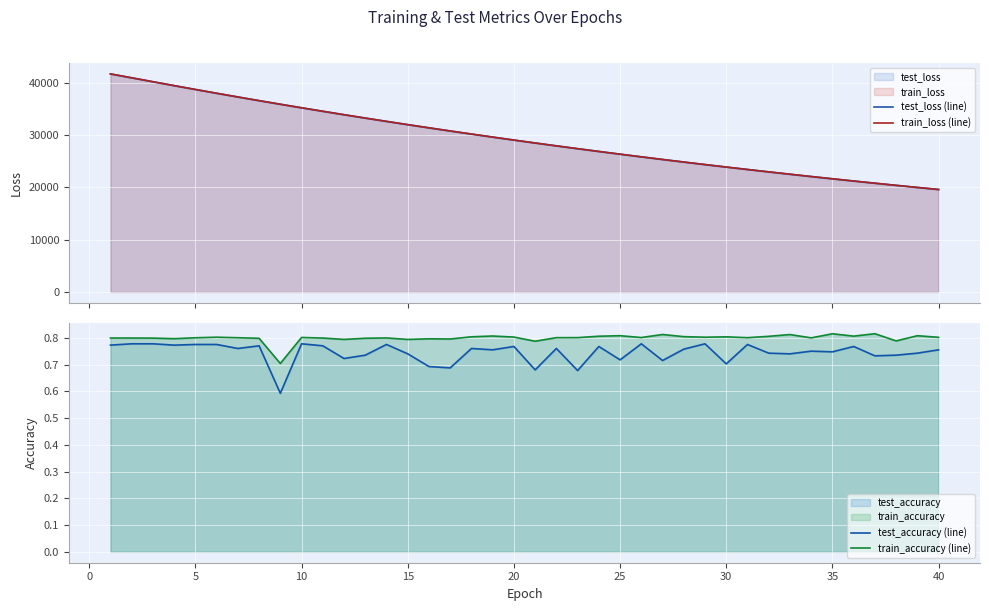

Reading right to left, extract all data points from this chart.

test_loss (line): 19616.5	20011.2	20413.2	20823.0	21240.5	21665.6	22098.8	22539.8	22989.6	23447.9	23913.2	24388.7	24872.4	25364.6	25867.1	26377.3	26898.2	27427.7	27968.5	28517.0	29077.4	29646.5	30227.2	30816.7	31417.7	32029.5	32653.0	33285.3	33929.8	34586.7	35253.0	35929.8	36620.6	37321.9	38033.2	38757.2	39491.6	40238.3	40989.2	41734.0
train_loss (line): 19616.1	20010.9	20412.8	20822.5	21240.1	21665.1	22098.3	22539.4	22989.0	23447.5	23912.7	24388.1	24871.8	25364.1	25866.6	26376.8	26897.7	27427.1	27967.9	28516.4	29076.6	29645.9	30226.4	30816.2	31417.1	32028.8	32652.3	33284.6	33928.9	34585.5	35252.3	35929.2	36619.8	37321.3	38032.7	38756.8	39490.9	40237.4	40988.9	41733.7
test_accuracy (line): 0.8	0.7	0.7	0.7	0.8	0.7	0.8	0.7	0.7	0.8	0.7	0.8	0.8	0.7	0.8	0.7	0.8	0.7	0.8	0.7	0.8	0.8	0.8	0.7	0.7	0.7	0.8	0.7	0.7	0.8	0.8	0.6	0.8	0.8	0.8	0.8	0.8	0.8	0.8	0.8
train_accuracy (line): 0.8	0.8	0.8	0.8	0.8	0.8	0.8	0.8	0.8	0.8	0.8	0.8	0.8	0.8	0.8	0.8	0.8	0.8	0.8	0.8	0.8	0.8	0.8	0.8	0.8	0.8	0.8	0.8	0.8	0.8	0.8	0.7	0.8	0.8	0.8	0.8	0.8	0.8	0.8	0.8